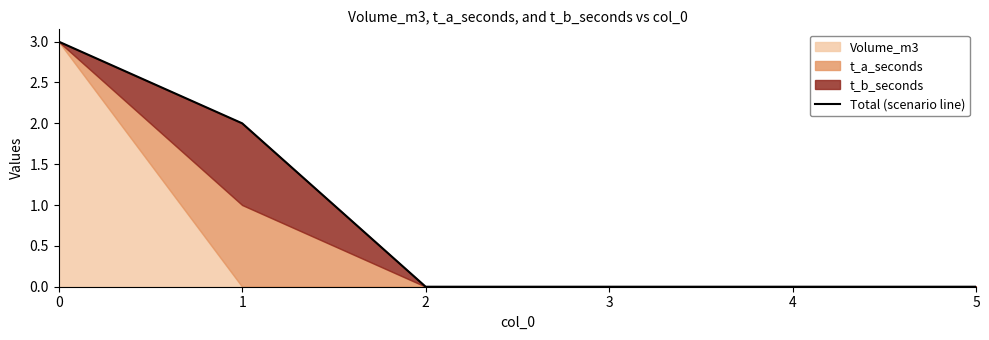

Between 5 and 4, which is larger?

5